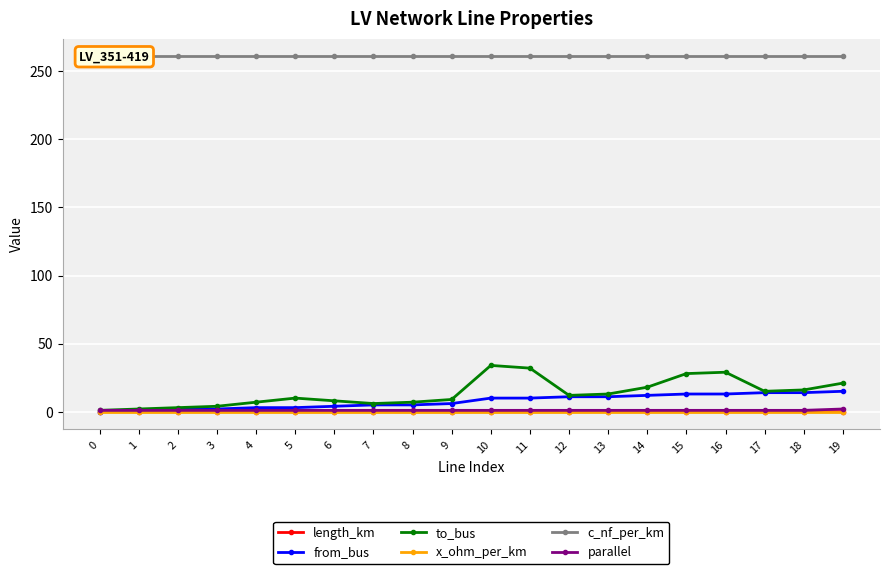

At 19, list the series in order from smallest to largest.

length_km, x_ohm_per_km, parallel, from_bus, to_bus, c_nf_per_km